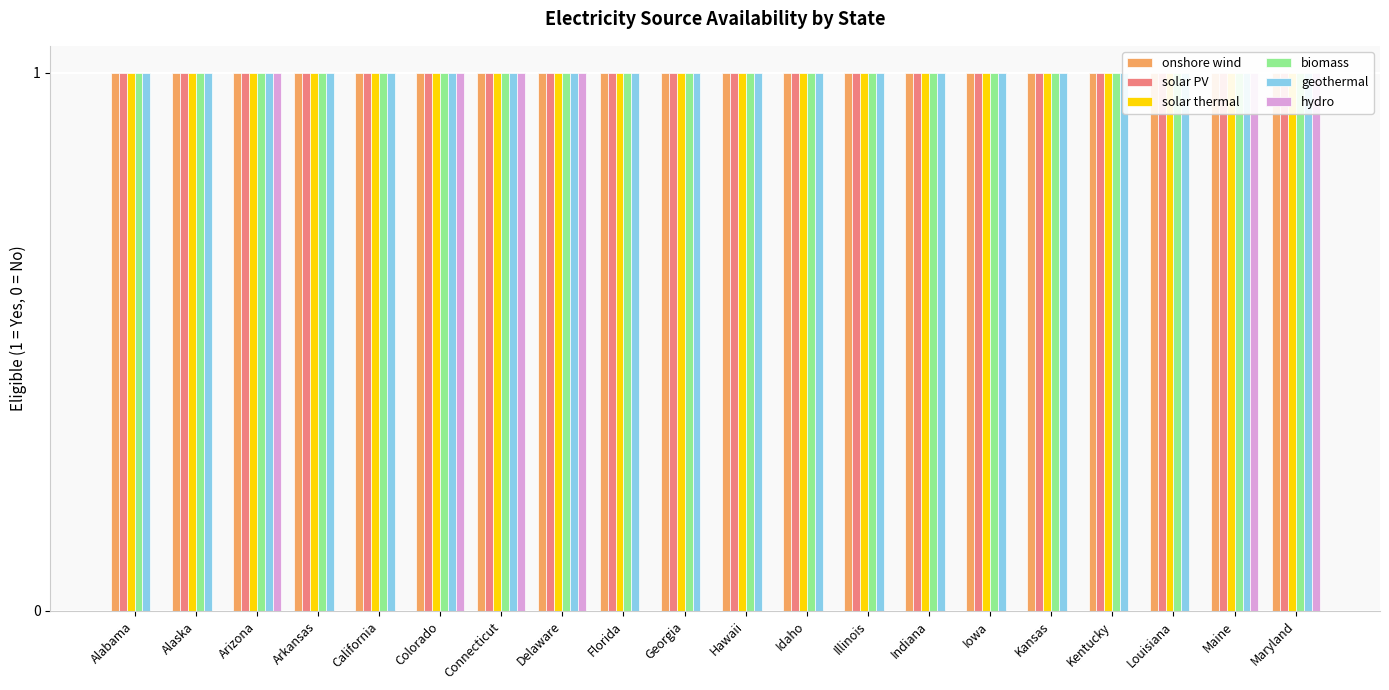

The biomass series shows 2 at Kansas. True or false?

False